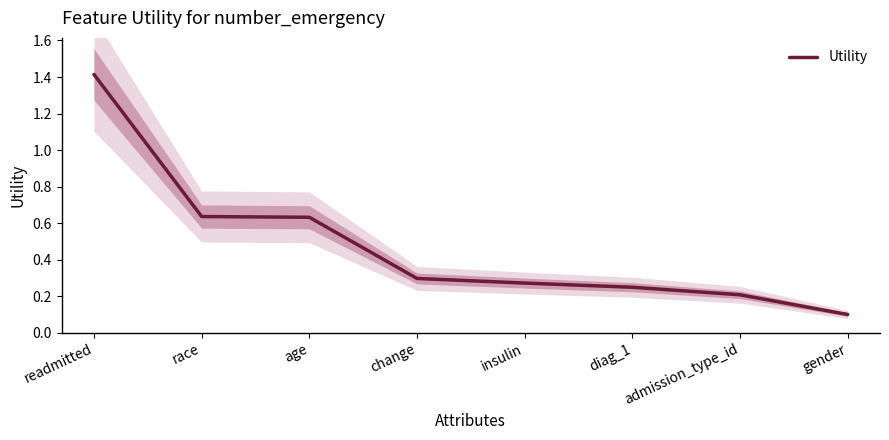

Is it true that the value at admission_type_id is 0.2?

True